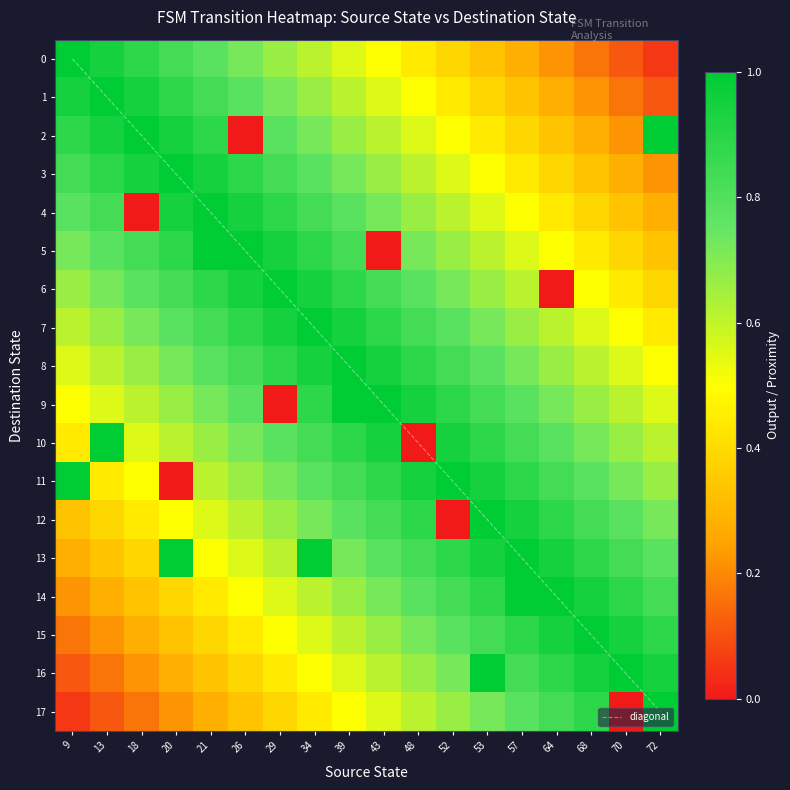

Reading right to left, extract all data points from this chart.

diagonal: 17.0	16.0	15.0	14.0	13.0	12.0	11.0	10.0	9.0	8.0	7.0	6.0	5.0	4.0	3.0	2.0	1.0	0.0
row_0: 0.1	0.1	0.2	0.2	0.3	0.3	0.4	0.4	0.5	0.6	0.6	0.7	0.7	0.8	0.8	0.9	0.9	1.0
row_1: 0.1	0.2	0.2	0.3	0.3	0.4	0.4	0.5	0.6	0.6	0.7	0.7	0.8	0.8	0.9	0.9	1.0	0.9
row_2: 1.0	0.2	0.3	0.3	0.4	0.4	0.5	0.6	0.6	0.7	0.7	0.8	0.0	0.9	0.9	1.0	0.9	0.9
row_3: 0.2	0.3	0.3	0.4	0.4	0.5	0.6	0.6	0.7	0.7	0.8	0.8	0.9	0.9	1.0	0.9	0.9	0.8
row_4: 0.3	0.3	0.4	0.4	0.5	0.6	0.6	0.7	0.7	0.8	0.8	0.9	0.9	1.0	0.9	0.0	0.8	0.8
row_5: 0.3	0.4	0.4	0.5	0.6	0.6	0.7	0.7	0.0	0.8	0.9	0.9	1.0	1.0	0.9	0.8	0.8	0.7
row_6: 0.4	0.4	0.5	0.0	0.6	0.7	0.7	0.8	0.8	0.9	0.9	1.0	0.9	0.9	0.8	0.8	0.7	0.7
row_7: 0.4	0.5	0.6	0.6	0.7	0.7	0.8	0.8	0.9	0.9	1.0	0.9	0.9	0.8	0.8	0.7	0.7	0.6
row_8: 0.5	0.6	0.6	0.7	0.7	0.8	0.8	0.9	0.9	1.0	0.9	0.9	0.8	0.8	0.7	0.7	0.6	0.6
row_9: 0.6	0.6	0.7	0.7	0.8	0.8	0.9	0.9	1.0	1.0	0.9	0.0	0.8	0.7	0.7	0.6	0.6	0.5
row_10: 0.6	0.7	0.7	0.8	0.8	0.9	0.9	0.0	0.9	0.9	0.8	0.8	0.7	0.7	0.6	0.6	1.0	0.4
row_11: 0.7	0.7	0.8	0.8	0.9	0.9	1.0	0.9	0.9	0.8	0.8	0.7	0.7	0.6	0.0	0.5	0.4	1.0
row_12: 0.7	0.8	0.8	0.9	0.9	1.0	0.0	0.9	0.8	0.8	0.7	0.7	0.6	0.6	0.5	0.4	0.4	0.3
row_13: 0.8	0.8	0.9	0.9	1.0	0.9	0.9	0.8	0.8	0.7	1.0	0.6	0.6	0.5	1.0	0.4	0.3	0.3
row_14: 0.8	0.9	0.9	1.0	1.0	0.9	0.8	0.8	0.7	0.7	0.6	0.6	0.5	0.4	0.4	0.3	0.3	0.2
row_15: 0.9	0.9	1.0	0.9	0.9	0.8	0.8	0.7	0.7	0.6	0.6	0.5	0.4	0.4	0.3	0.3	0.2	0.2
row_16: 0.9	1.0	0.9	0.9	0.8	1.0	0.7	0.7	0.6	0.6	0.5	0.4	0.4	0.3	0.3	0.2	0.2	0.1
row_17: 1.0	0.0	0.9	0.8	0.8	0.7	0.7	0.6	0.6	0.5	0.4	0.4	0.3	0.3	0.2	0.2	0.1	0.1